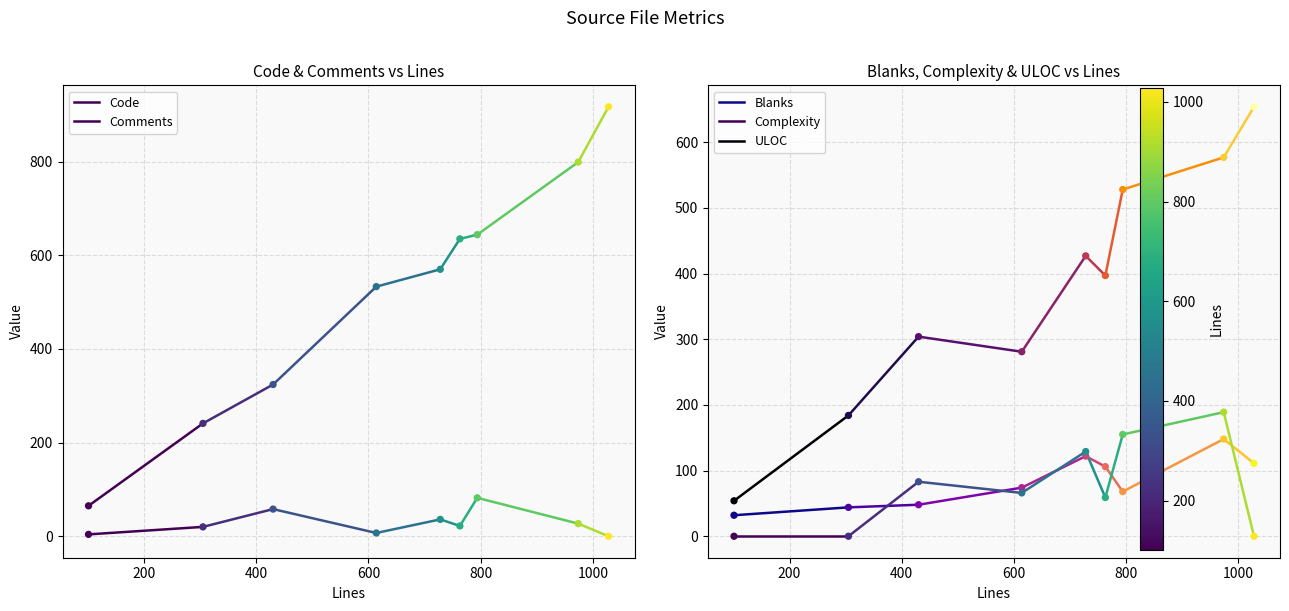

Which series has the largest Y range (max minus min)?

Code